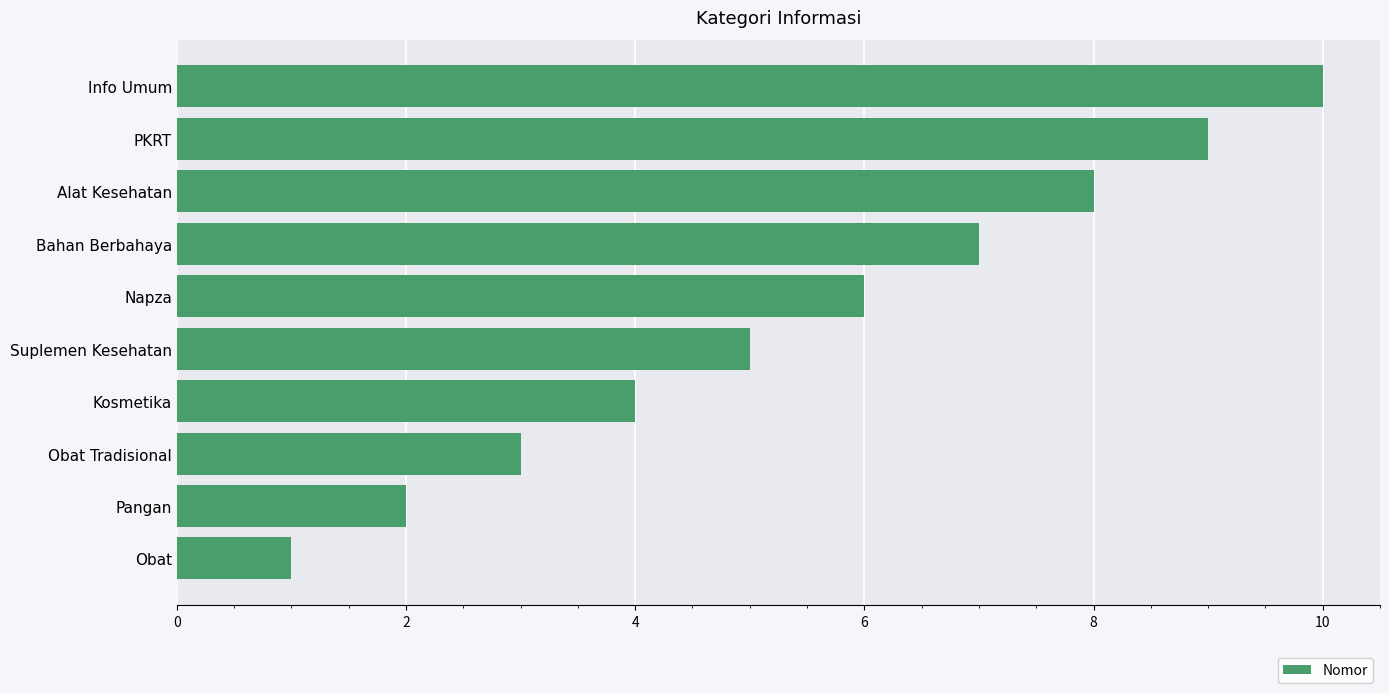

What is the difference between the maximum and minimum values?

9